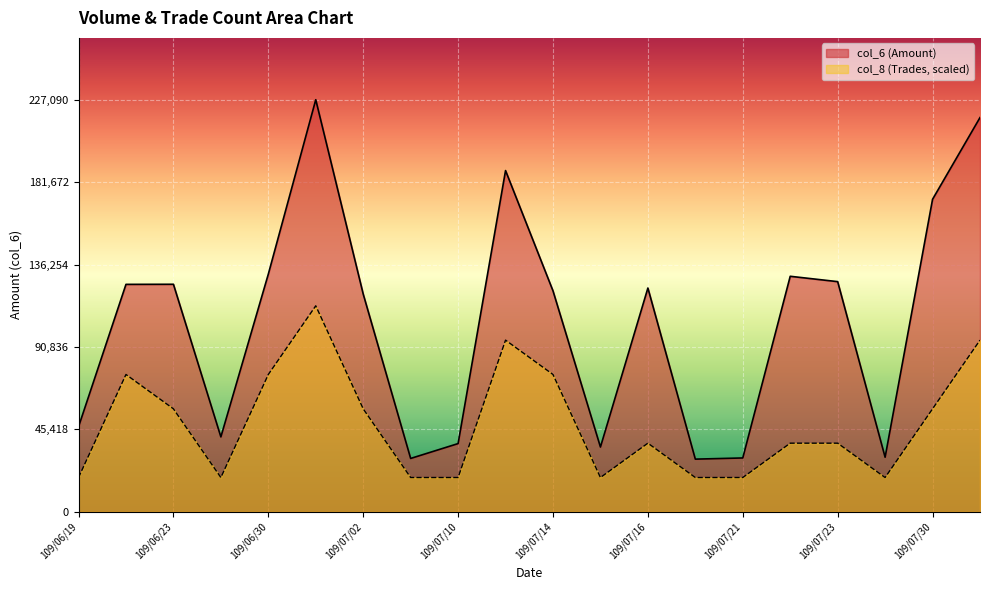

True or false: col_6 and col_8 cross at least once.

False